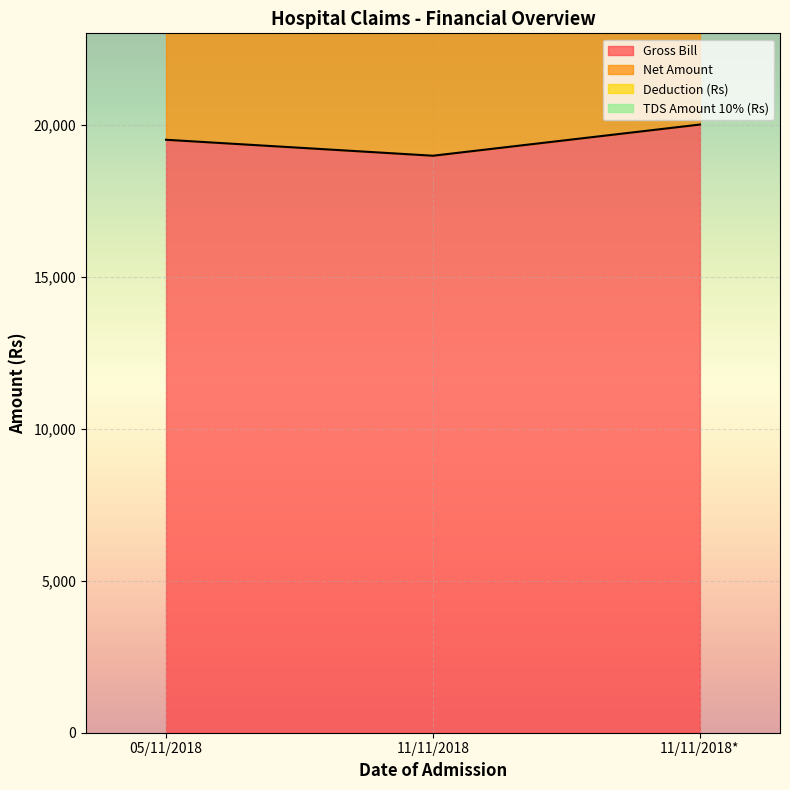

Which series changed the most between 05/11/2018 and 11/11/2018?

Net Amount